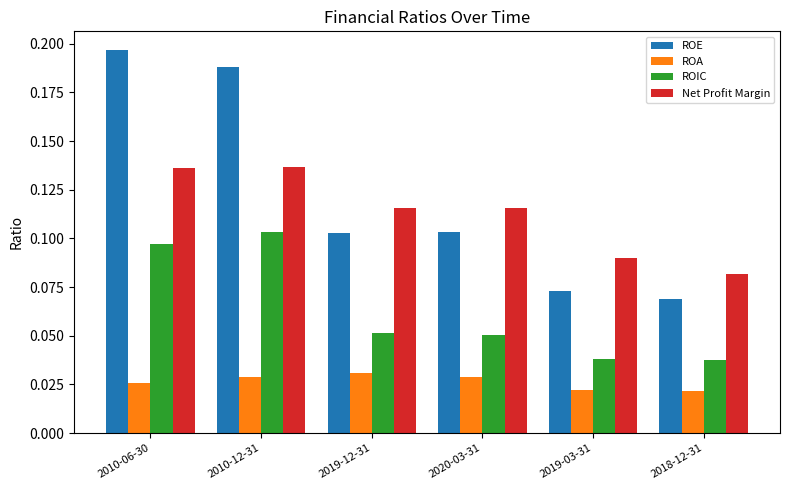

What position from the left is 2010-06-30?

1